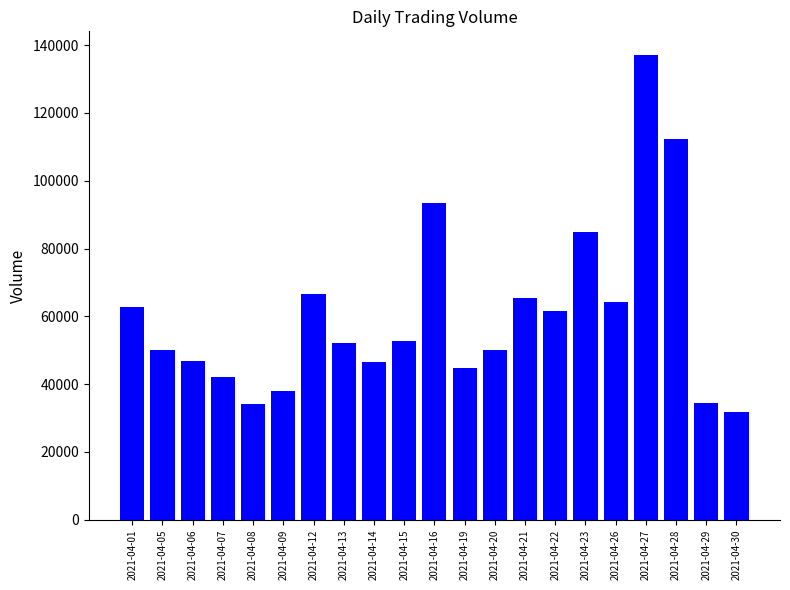

What is the sum of all values?

1271967